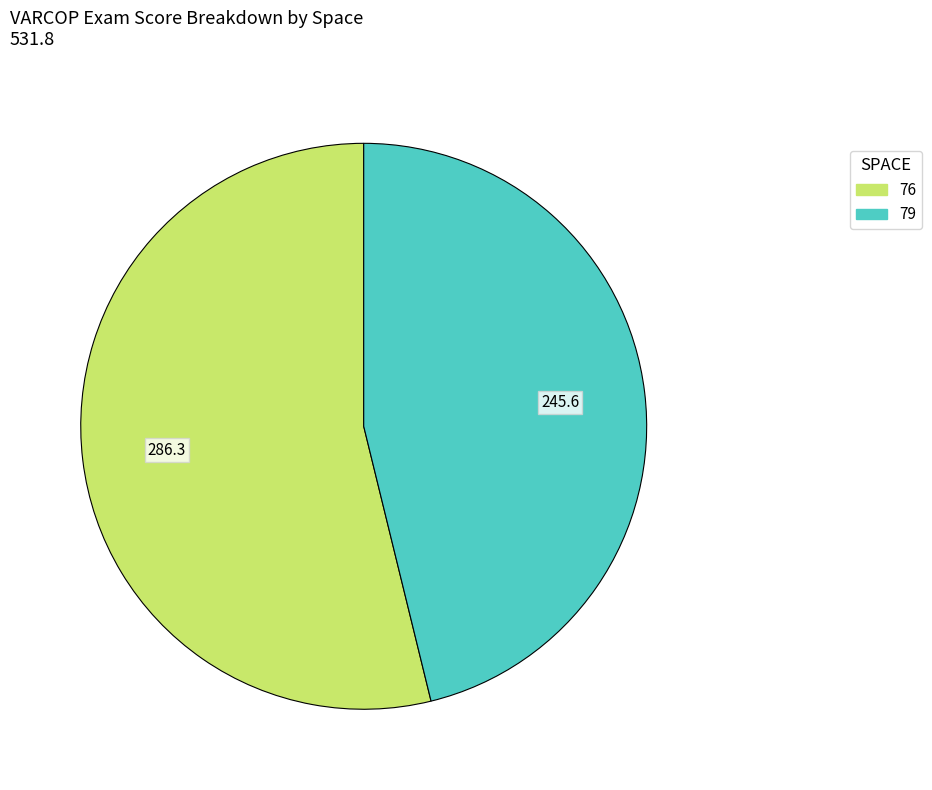

How many segments does this pie chart have?

2